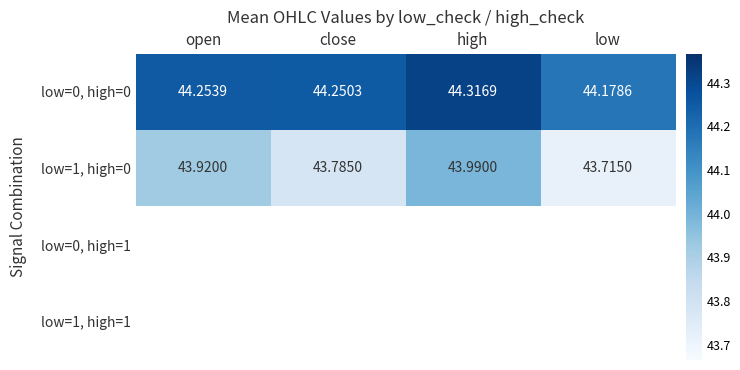

Which category has the highest value in the low=0, high=0 series?

high